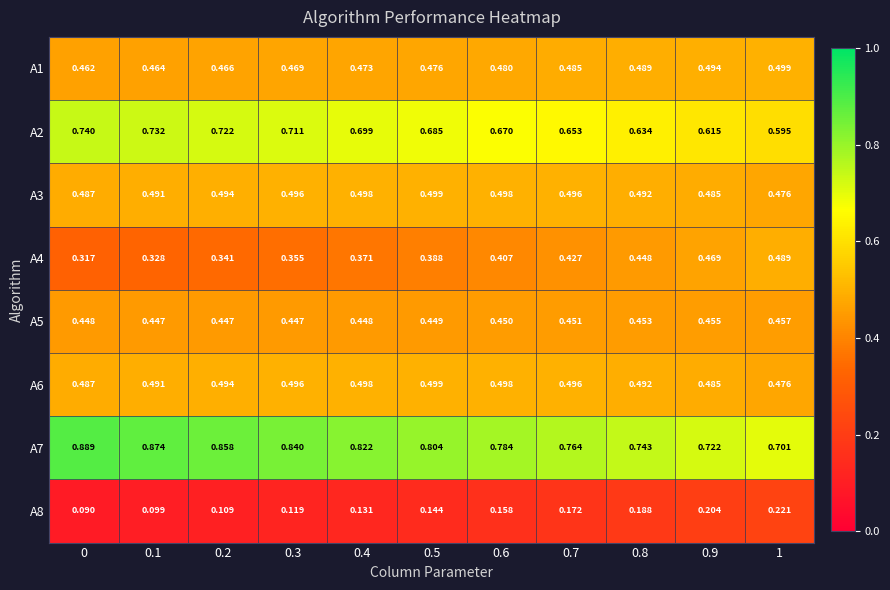

Is the value of A7 at 1 greater than the value of A2 at 0.3?

No